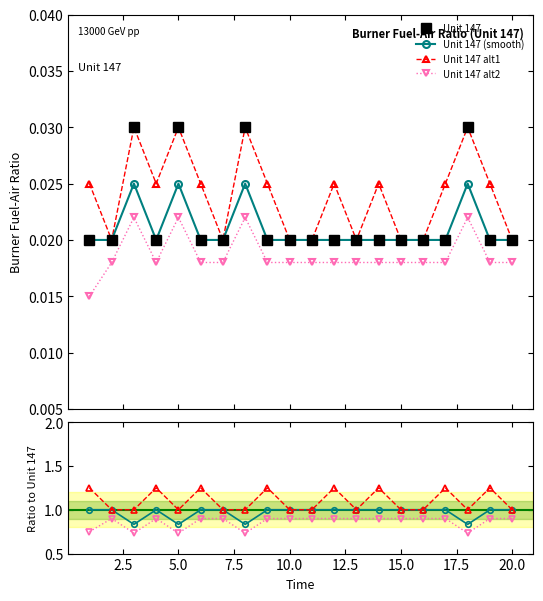

How many values are between 0 and 1?

20